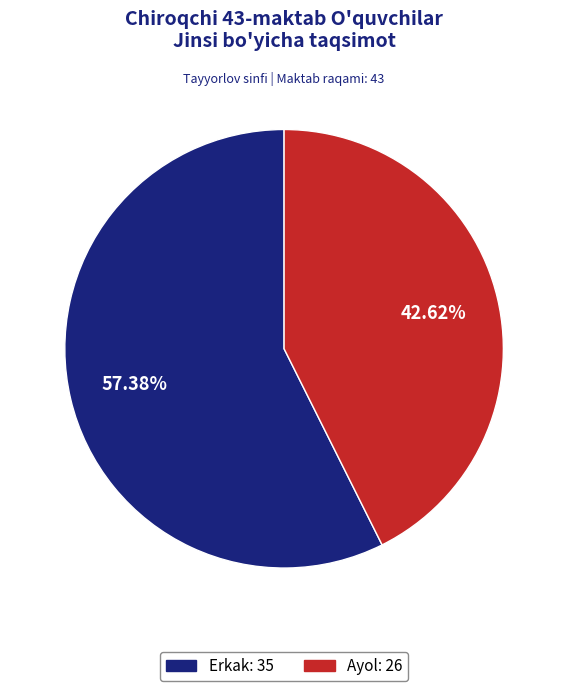

To the nearest percent, what percentage of the pie is Ayol?

43%